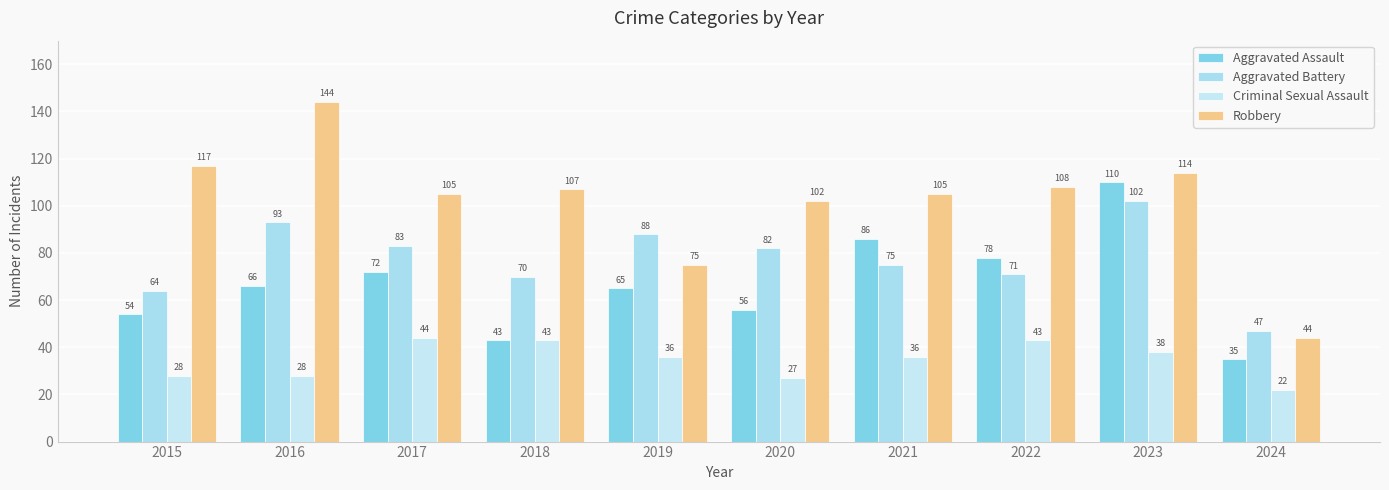

Count the number of categories in the chart.

10